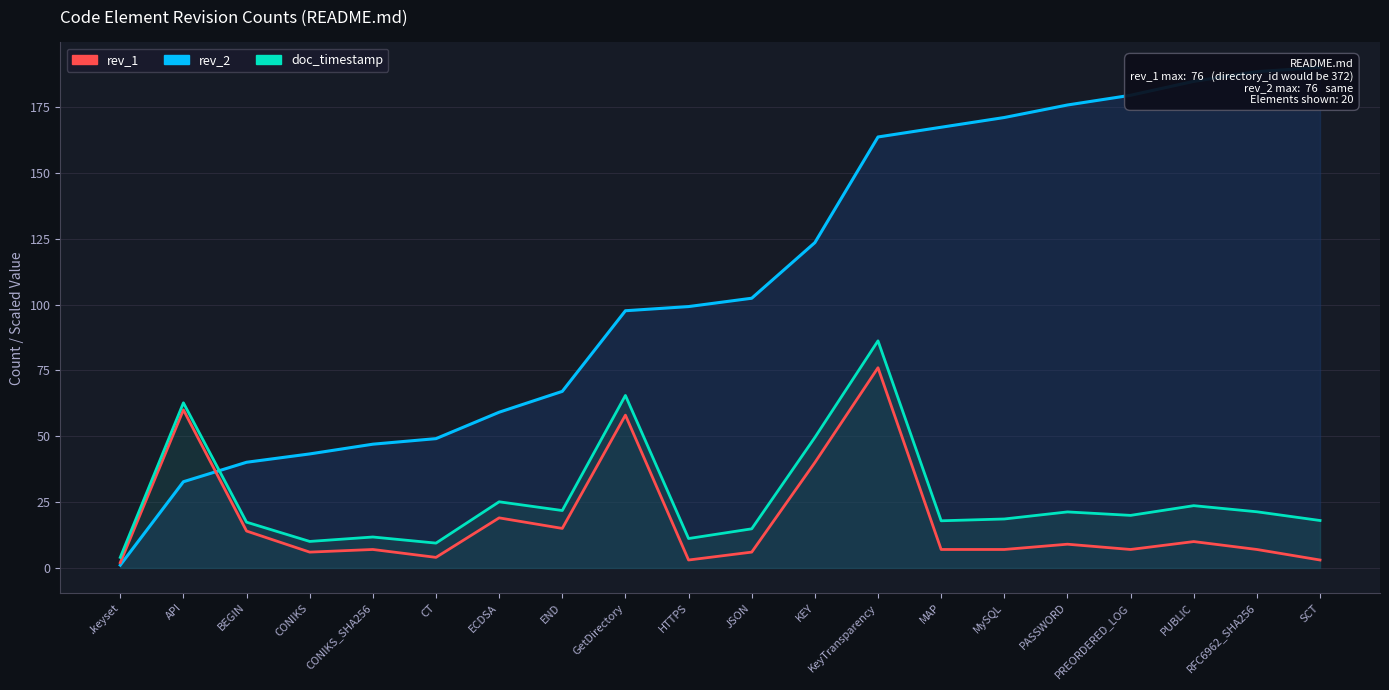

Which series has the largest total across all categories?

rev_2